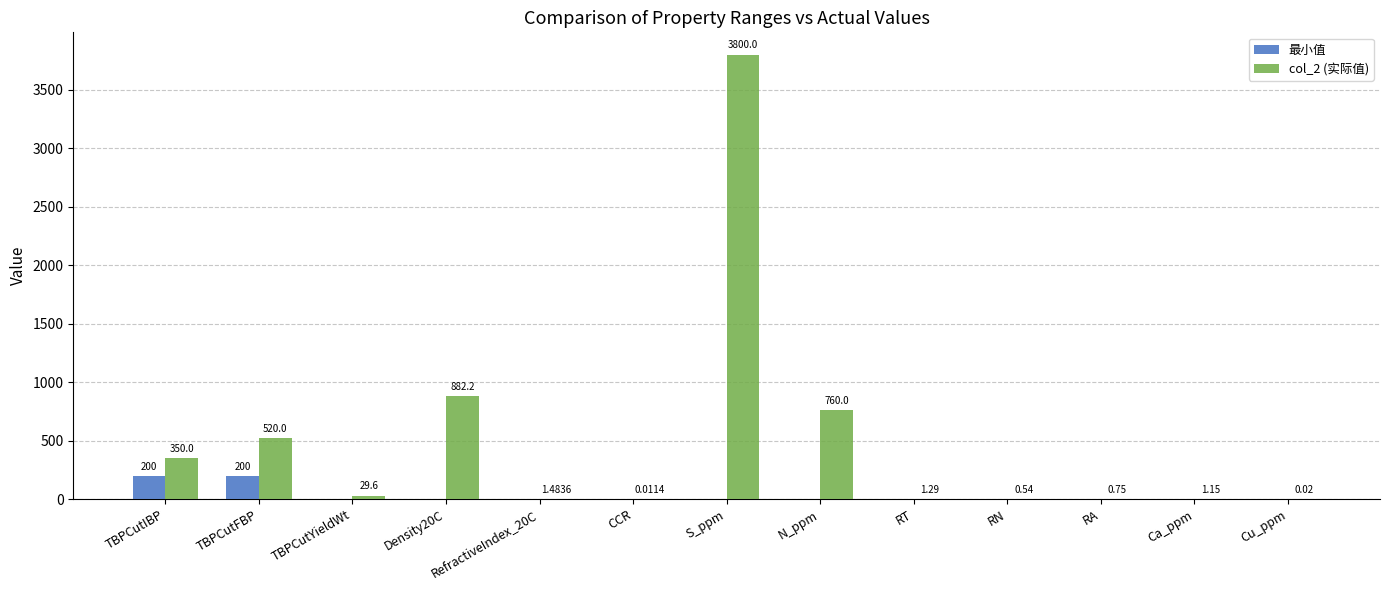

Are the bars horizontal?

No